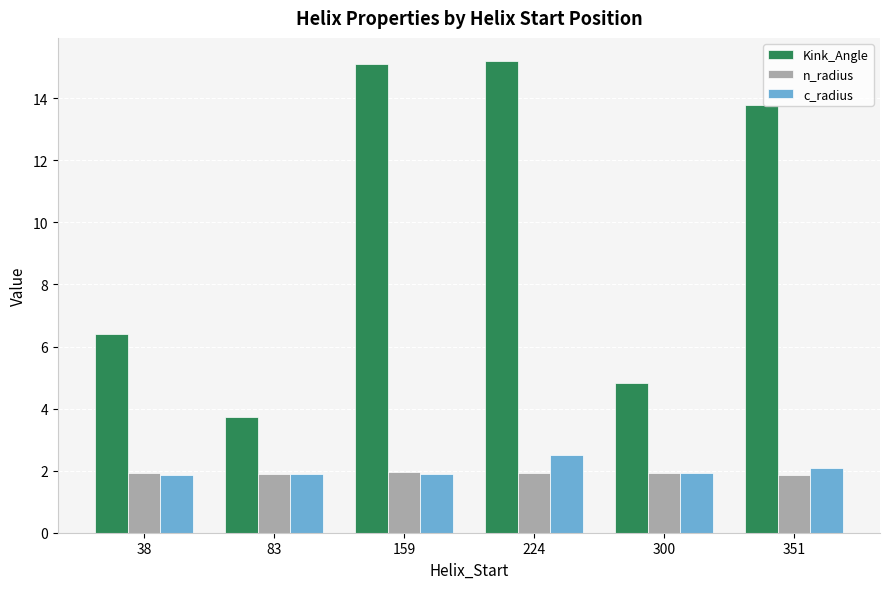

Reading right to left, transcribe all the data shown in this chart.

Kink_Angle: 351=13.8	300=4.8	224=15.2	159=15.1	83=3.7	38=6.4
n_radius: 351=1.9	300=1.9	224=1.9	159=1.9	83=1.9	38=1.9
c_radius: 351=2.1	300=1.9	224=2.5	159=1.9	83=1.9	38=1.9